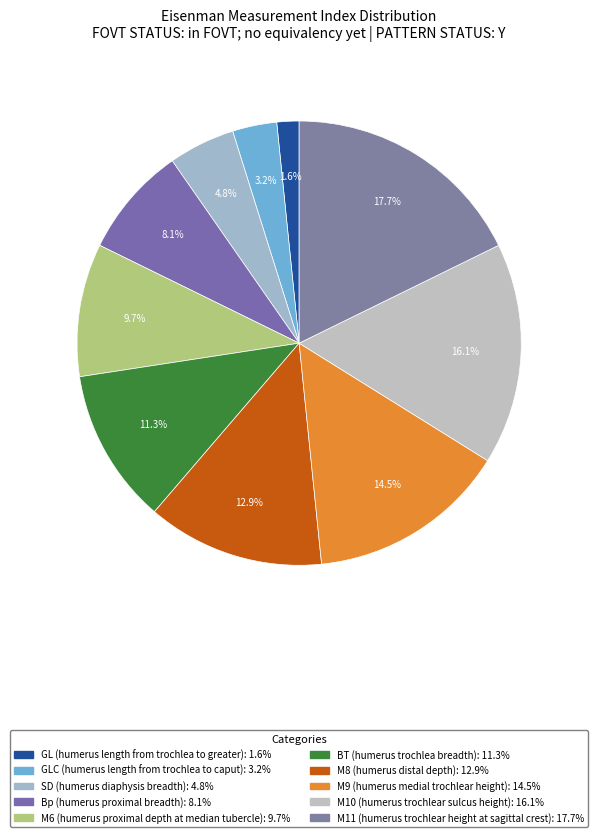

Does Bp (humerus proximal breadth) represent more than half of the total?

No